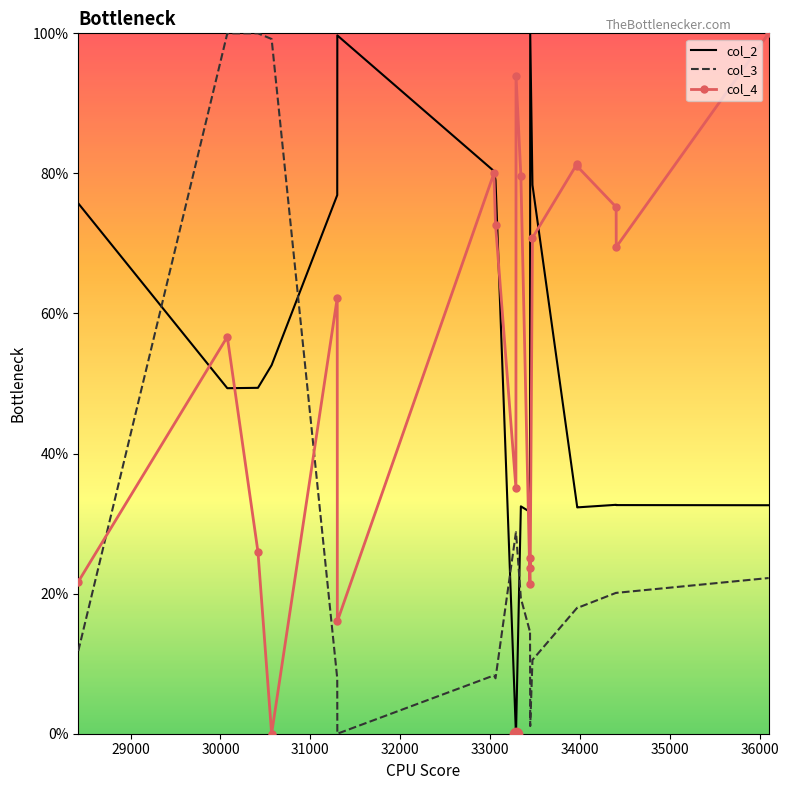

What is the highest value of the col_3 series?

100.0